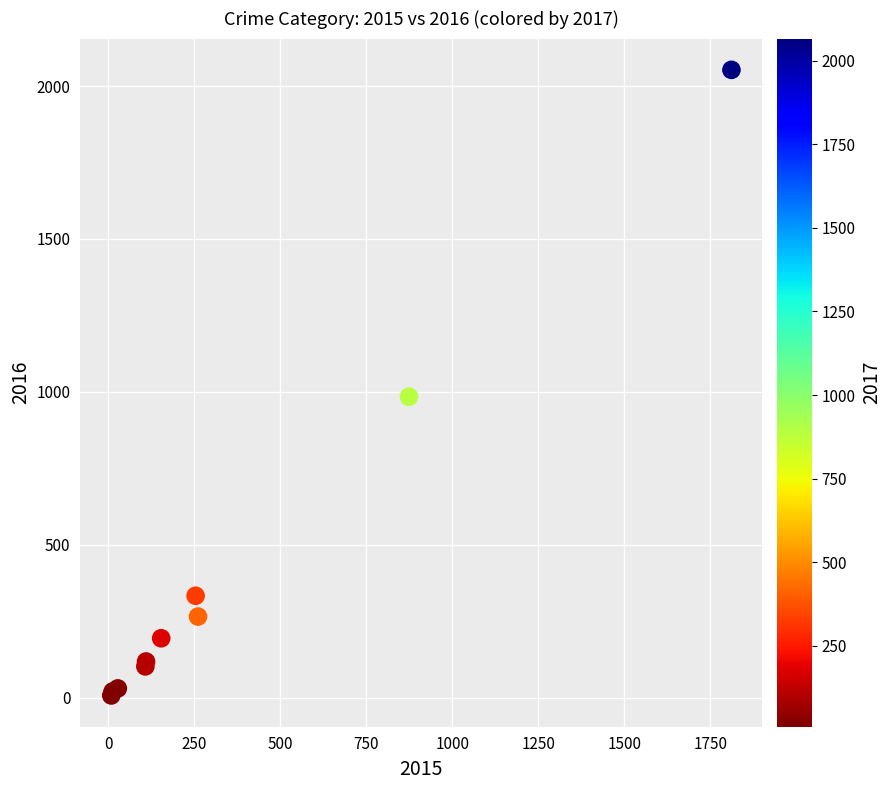

What Y value in the scatter plot is closest to 1030?

984